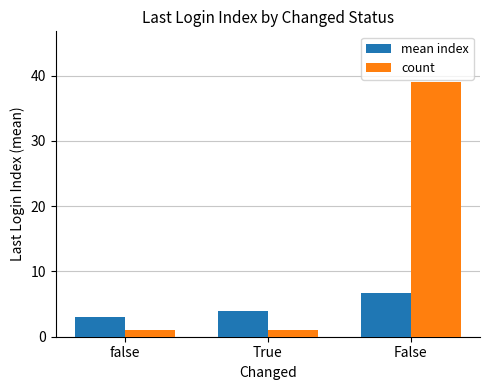

Which series has the largest range (max minus min)?

count